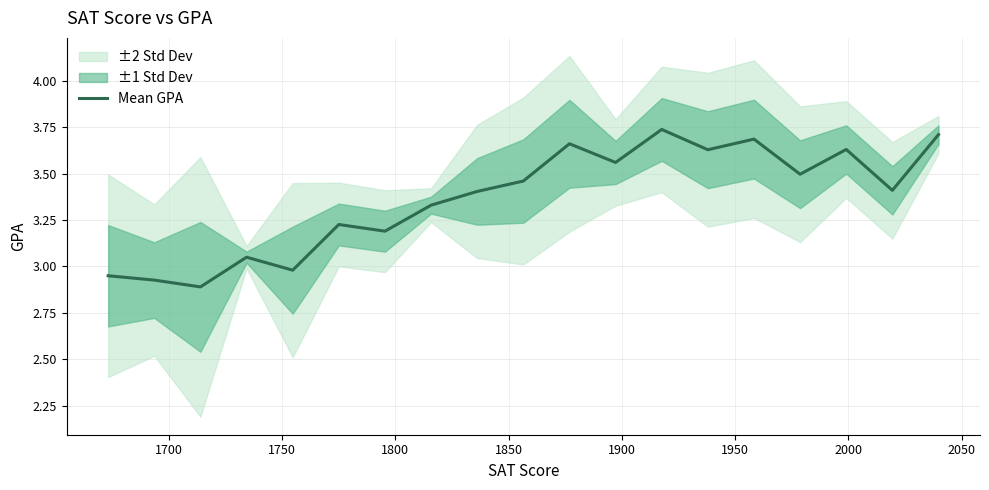

The chart shows a value of 2.9 at 1700. True or false?

True